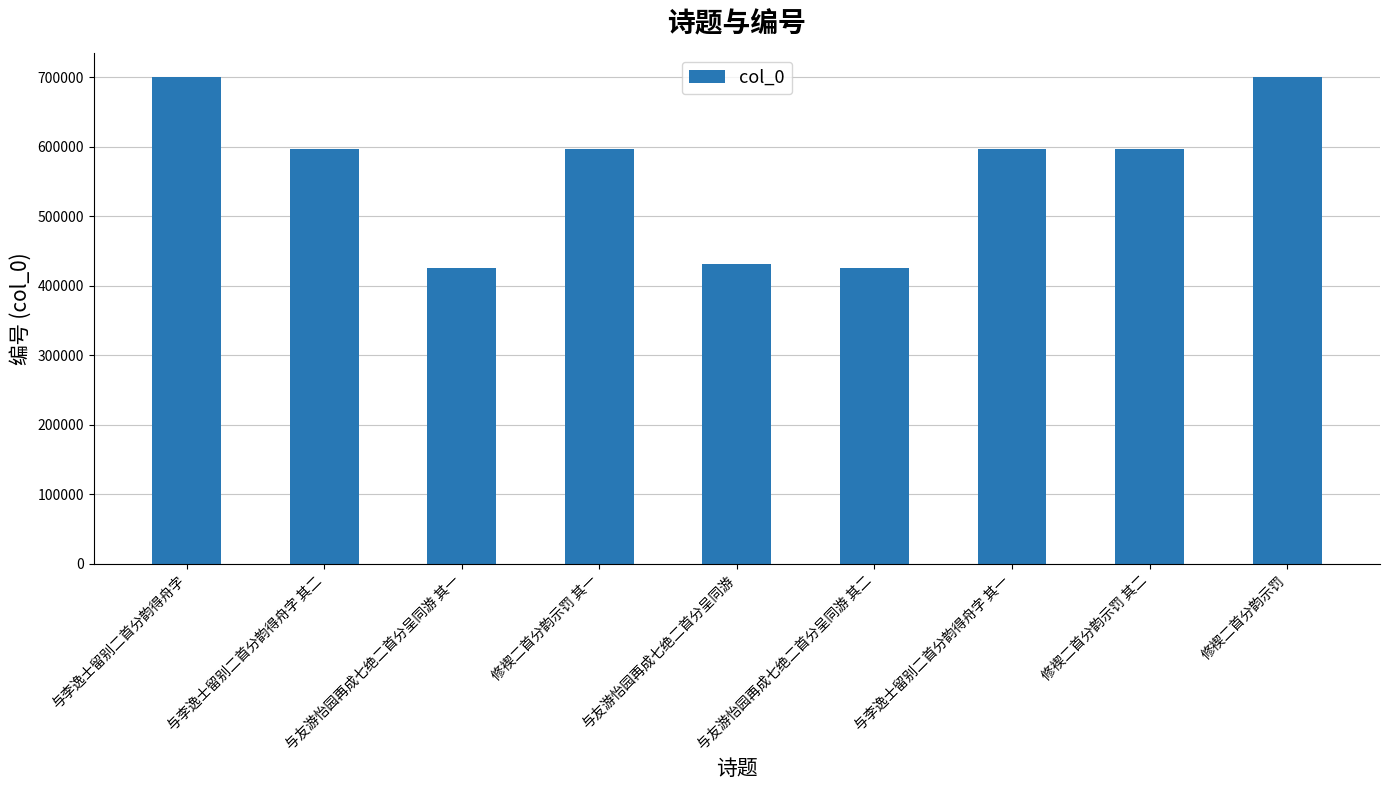

What is the minimum value shown in the chart?

425940